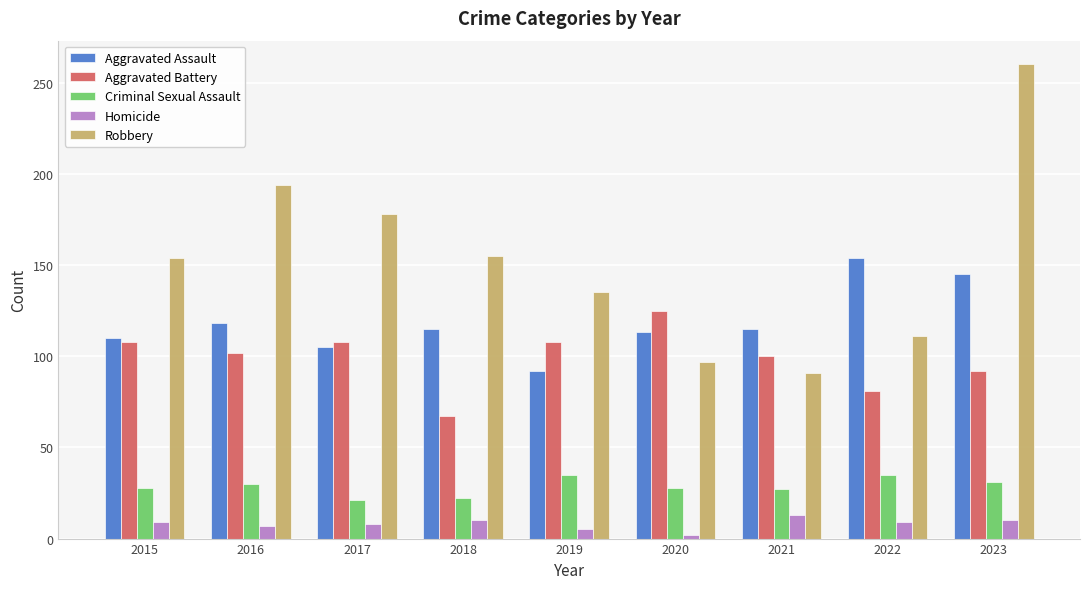

Which series has the widest spread of values?

Robbery